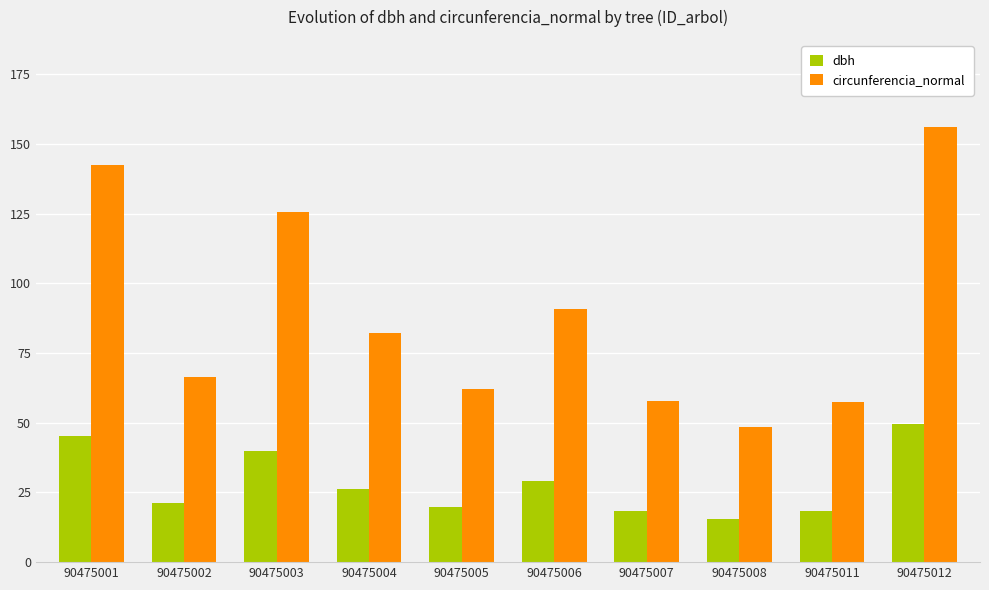

At how many categories does at least one series exceed 128?

2